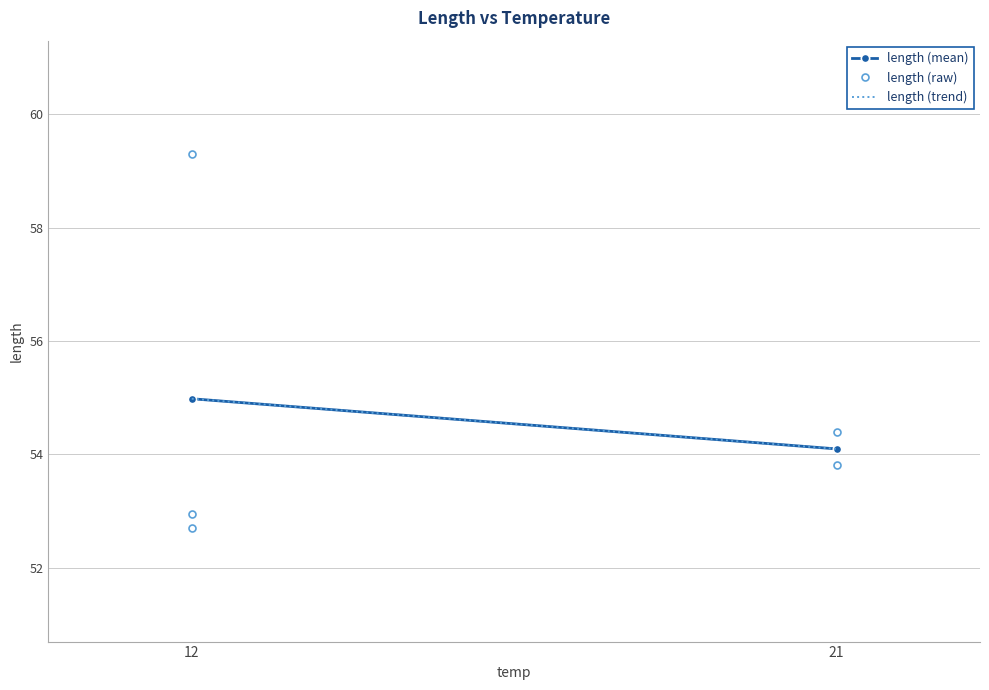

Which has a higher value, 12 or 12?

12